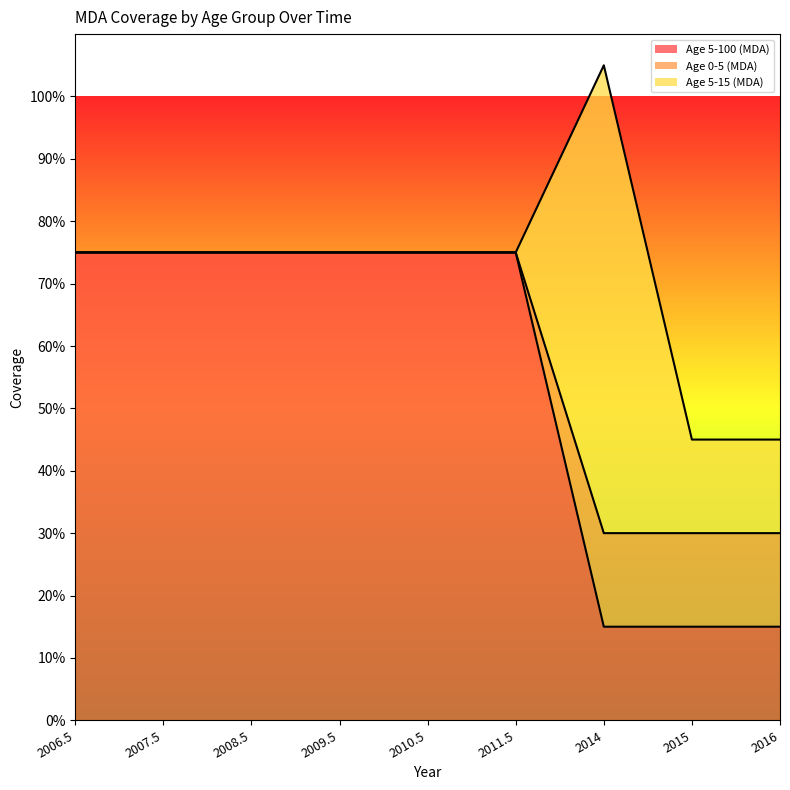

Which series has the largest range (max minus min)?

Age 5-100 (MDA)